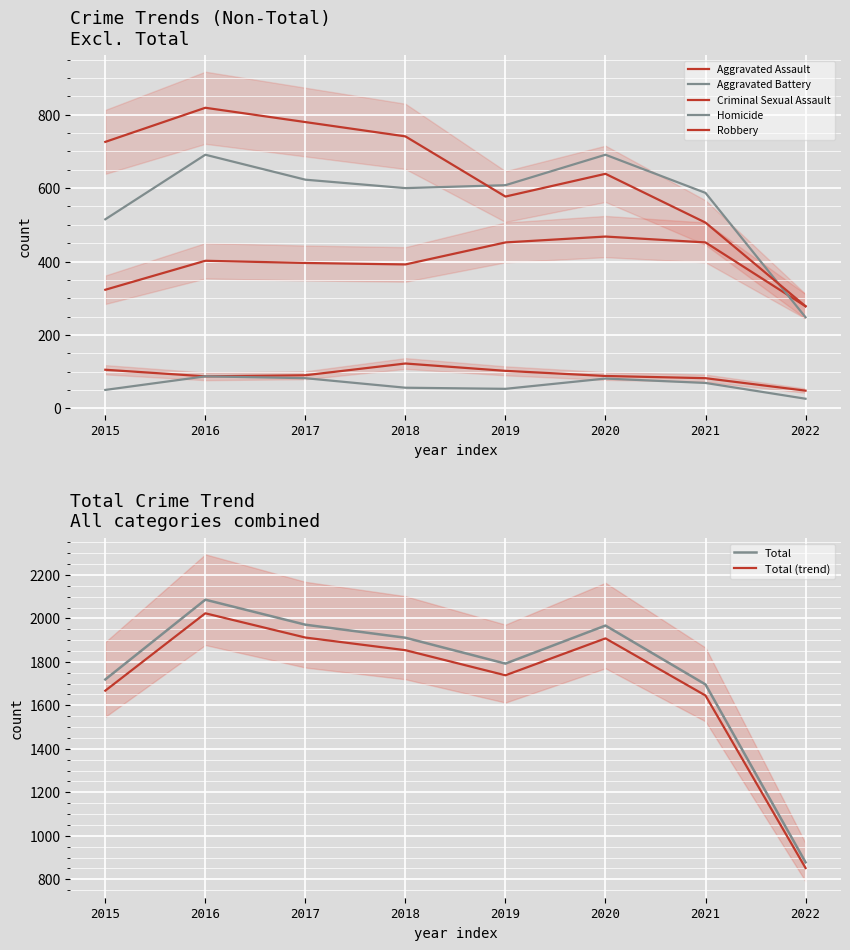

In Aggravated Battery, how many points are higher than both neighbors (excluding endpoints)?

2